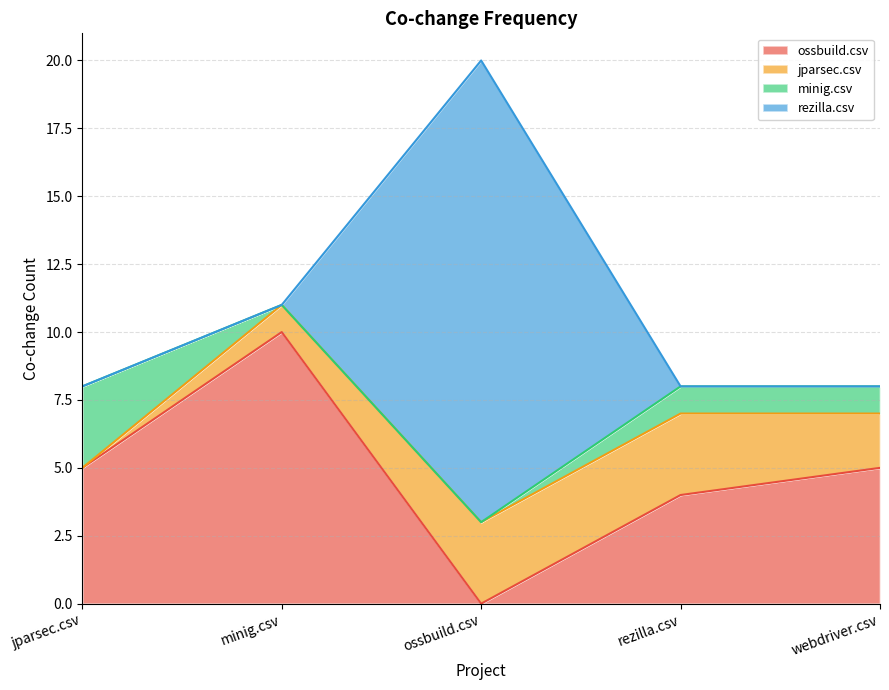

After their last crossing, which series has the higher values: rezilla.csv or ossbuild.csv?

ossbuild.csv